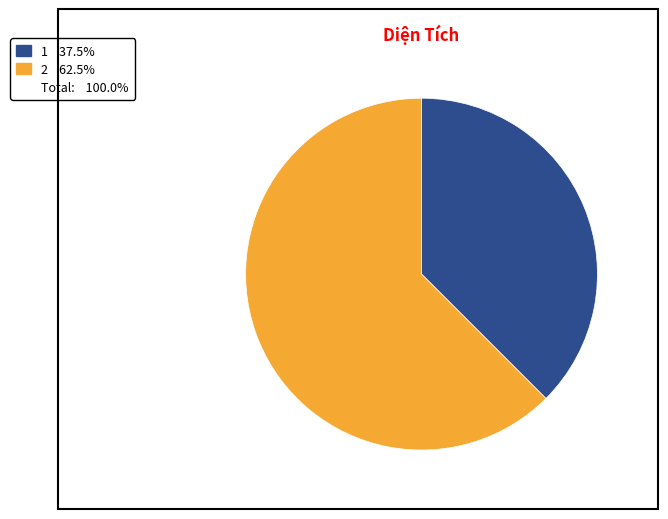

Does any single category account for the majority?

Yes